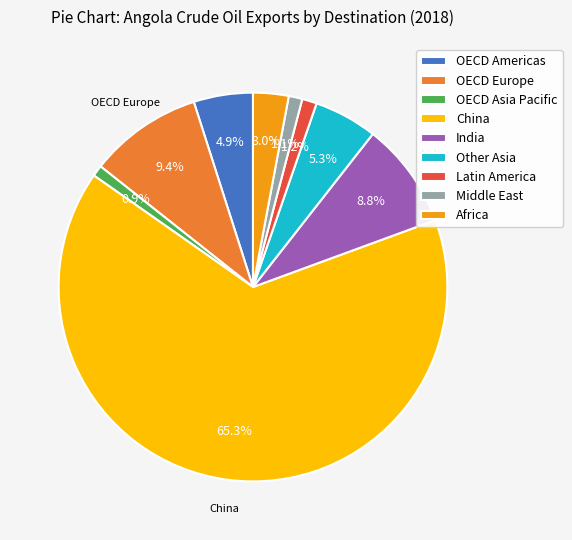

Between Other Asia and OECD Asia Pacific, which is larger?

Other Asia